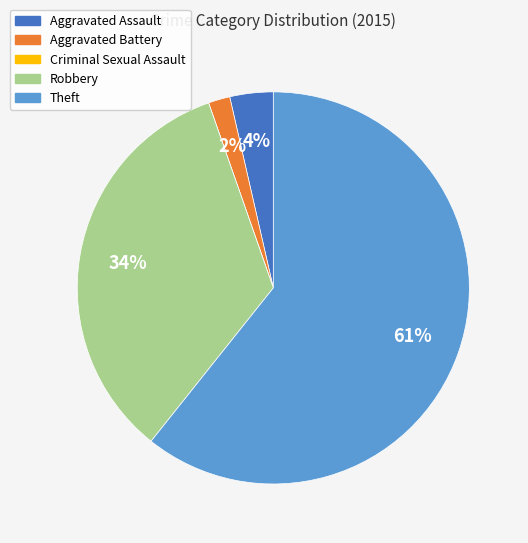

Which category has the biggest portion of the pie?

Theft